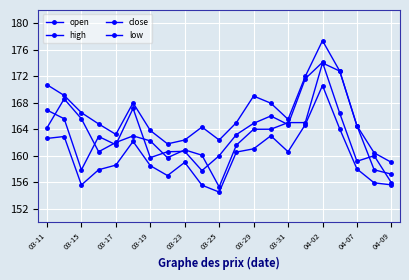

How many lines are shown in the chart?

4